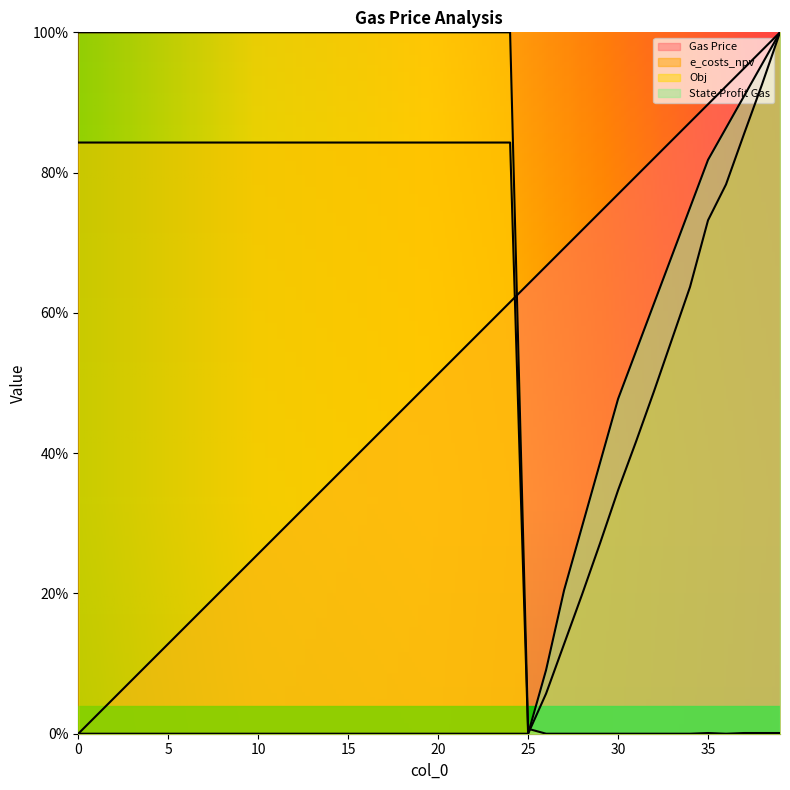

The value of State Profit Gas at 25 is 0.0. True or false?

True